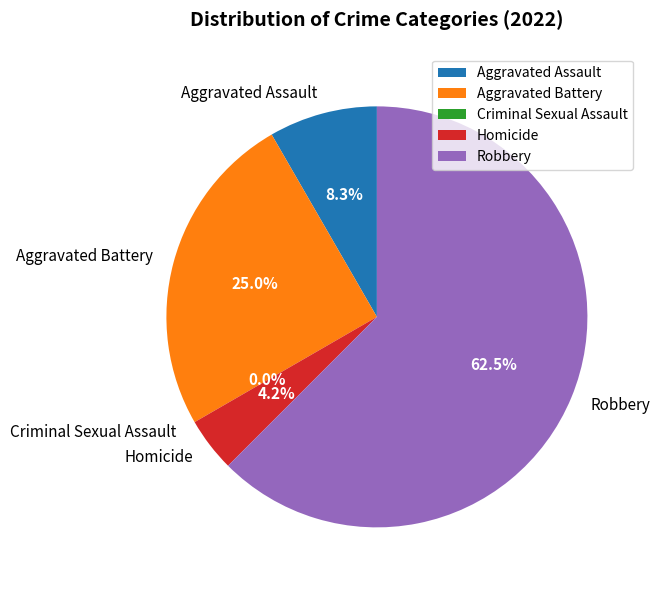

What is the change in value from Aggravated Assault to Robbery?

+13